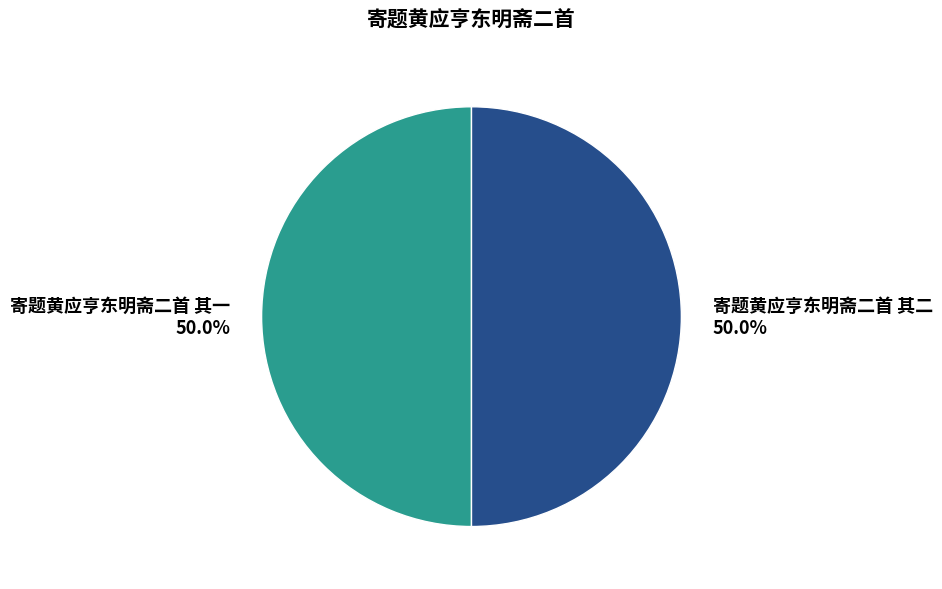

Is the sum of 寄题黄应亨东明斋二首 其二 and 寄题黄应亨东明斋二首 其一 greater than half?

Yes